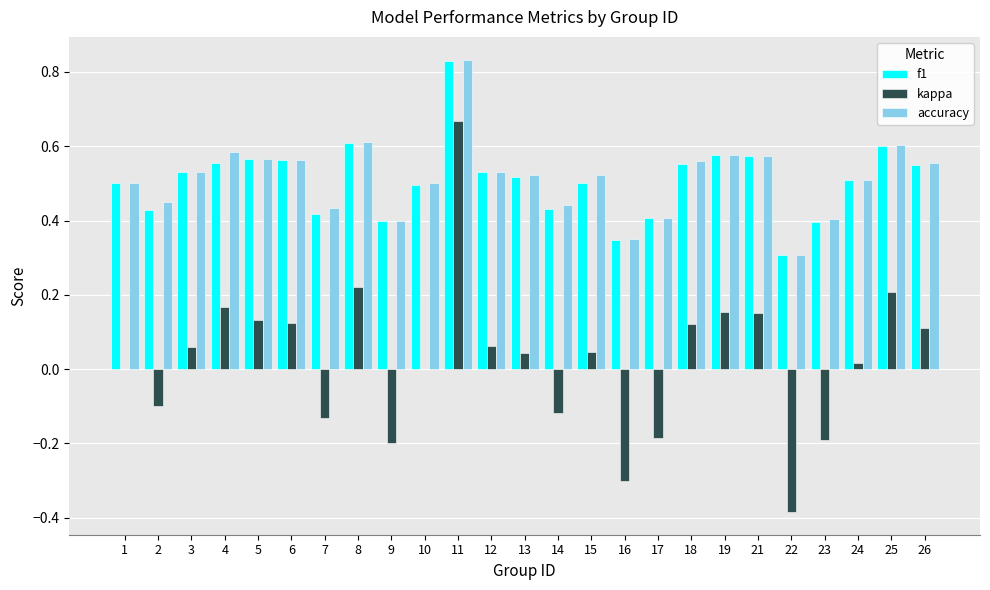

Where is f1 nearest to the value 0?

22